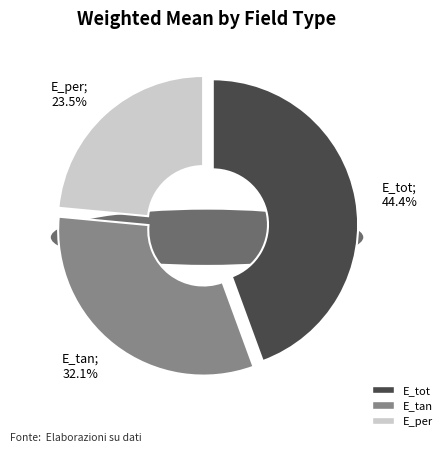

To the nearest percent, what portion does E_tan represent?

32%